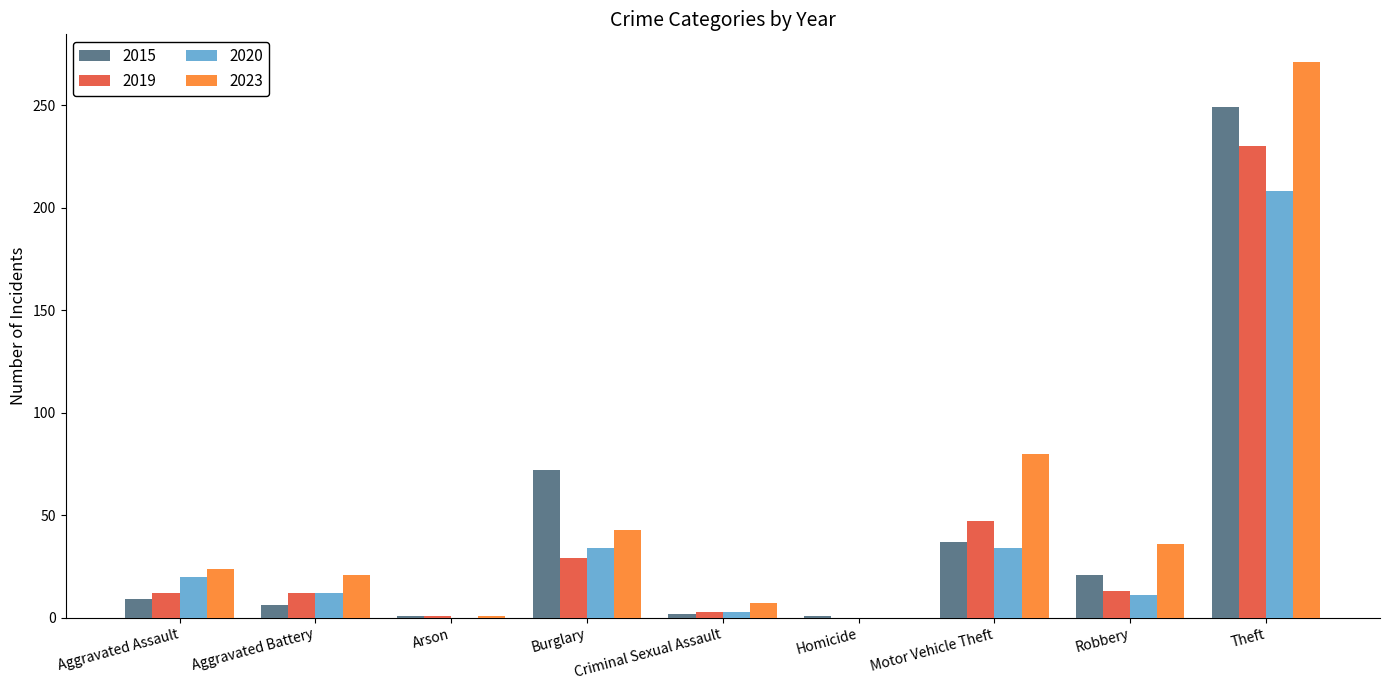

At which label does 2019 reach its peak?

Theft